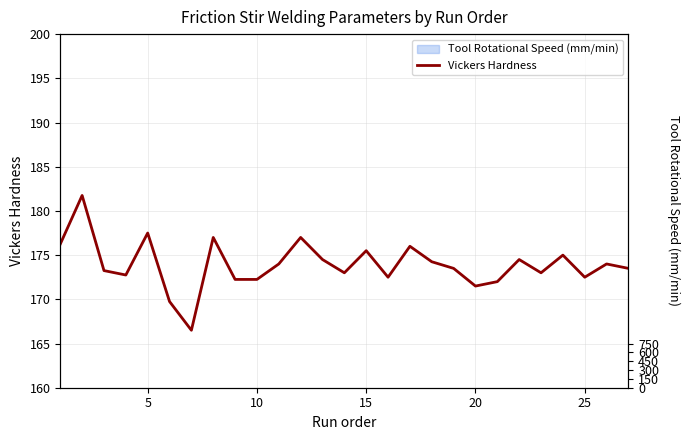

How many values are below 173?

9